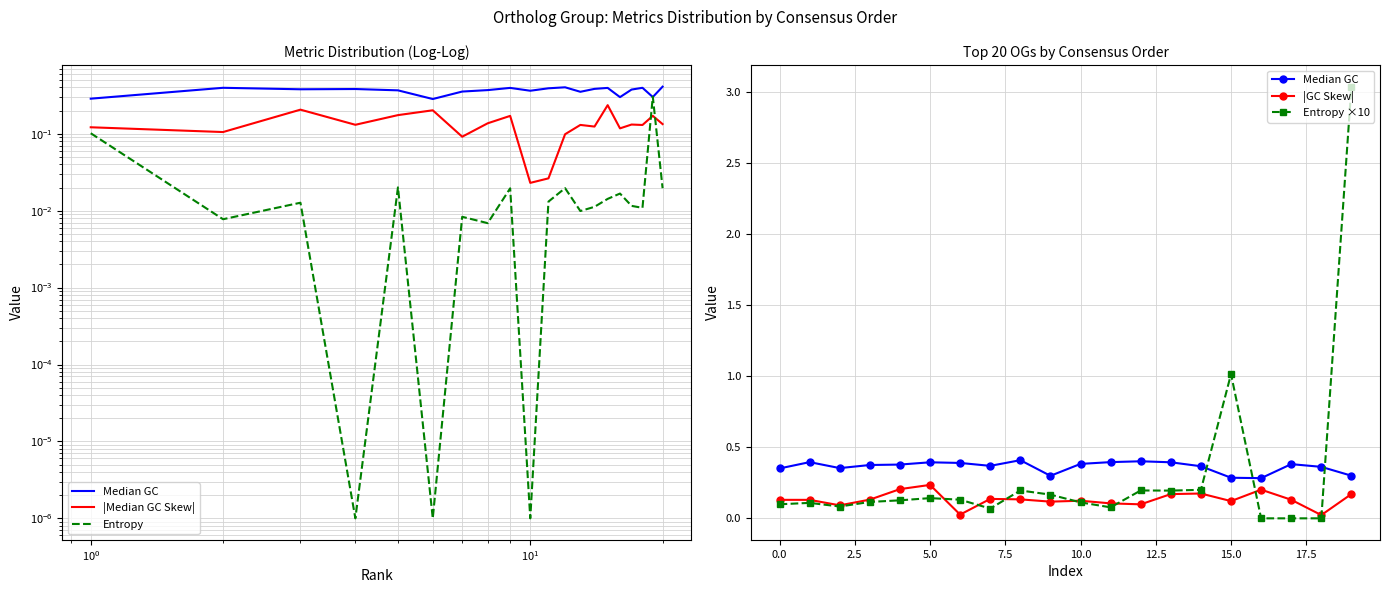

Is it true that Entropy equals 0.0 at $\mathdefault{10^{1}}$?

True